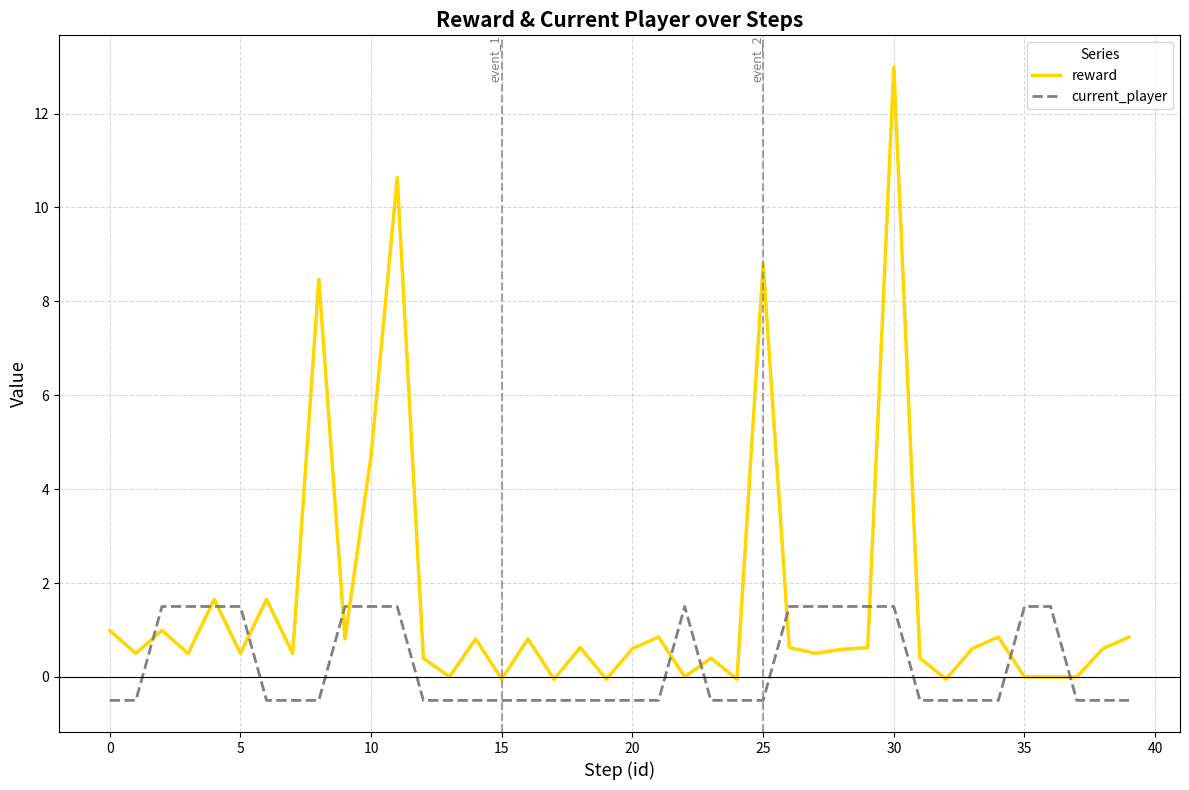

What are all the series names shown in the legend?

reward, current_player